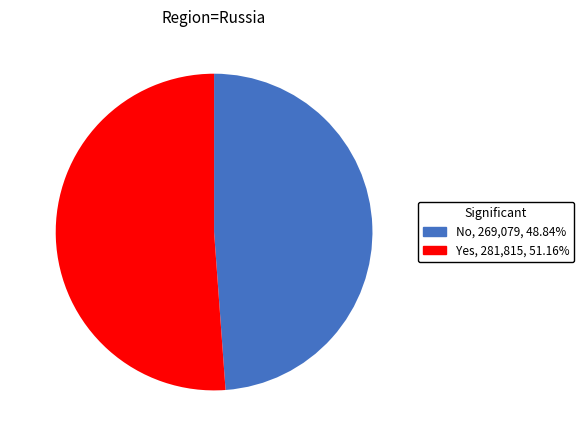

Count the number of slices in the pie.

2